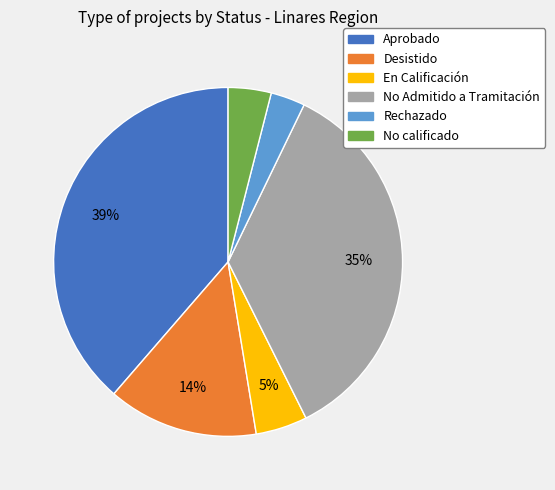

Is there a majority slice in this chart?

No